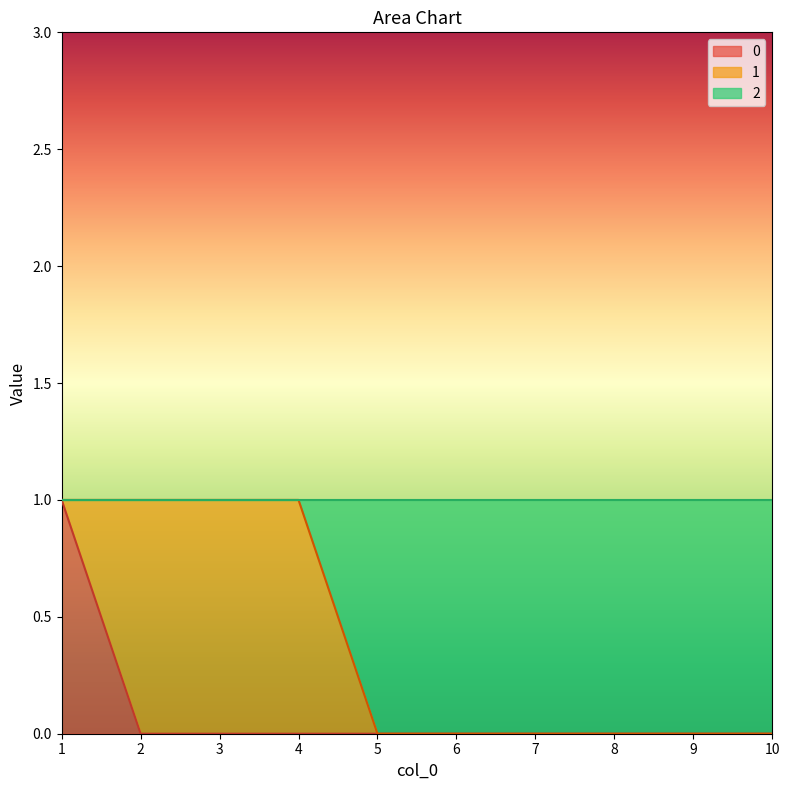

Between 8 and 10, which is larger?

8